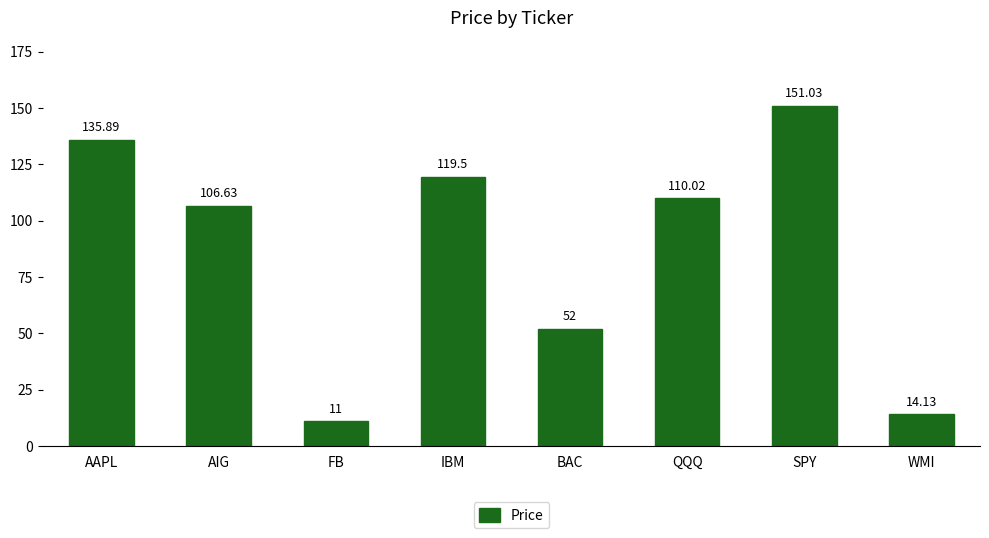

True or false: the data shows 135.9 at AAPL.

True